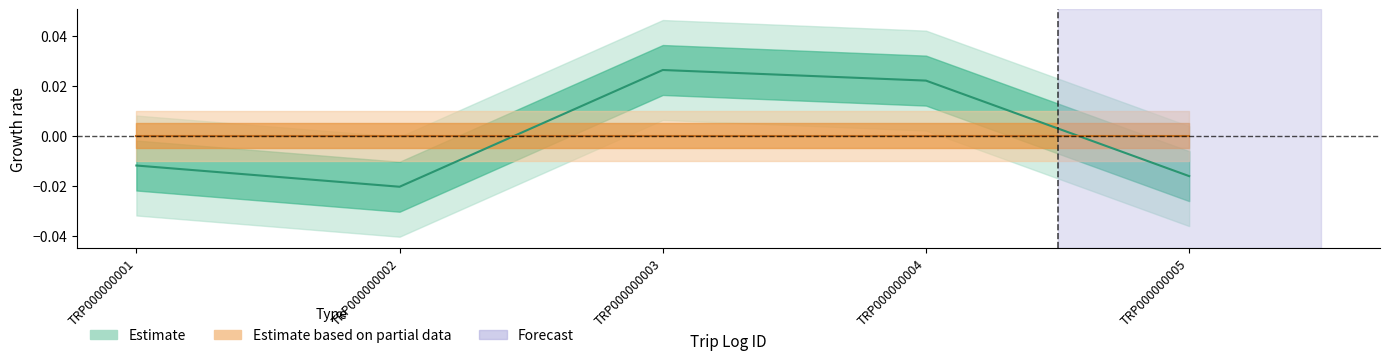

Rank the categories by value from highest to lowest.

TRP000000003, TRP000000004, TRP000000001, TRP000000005, TRP000000002